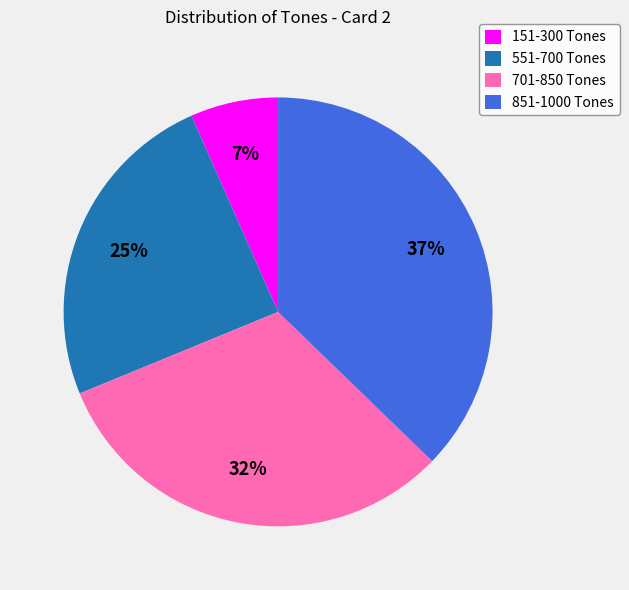

To the nearest percent, what is the combined percentage of 151-300 Tones and 851-1000 Tones?

44%